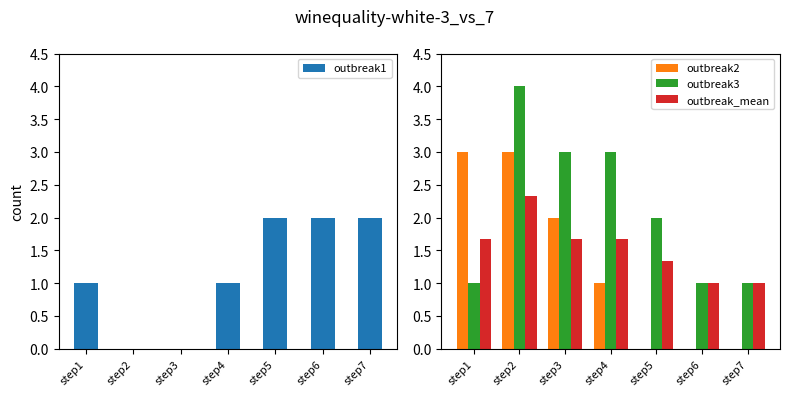

How many series are shown in this chart?

4